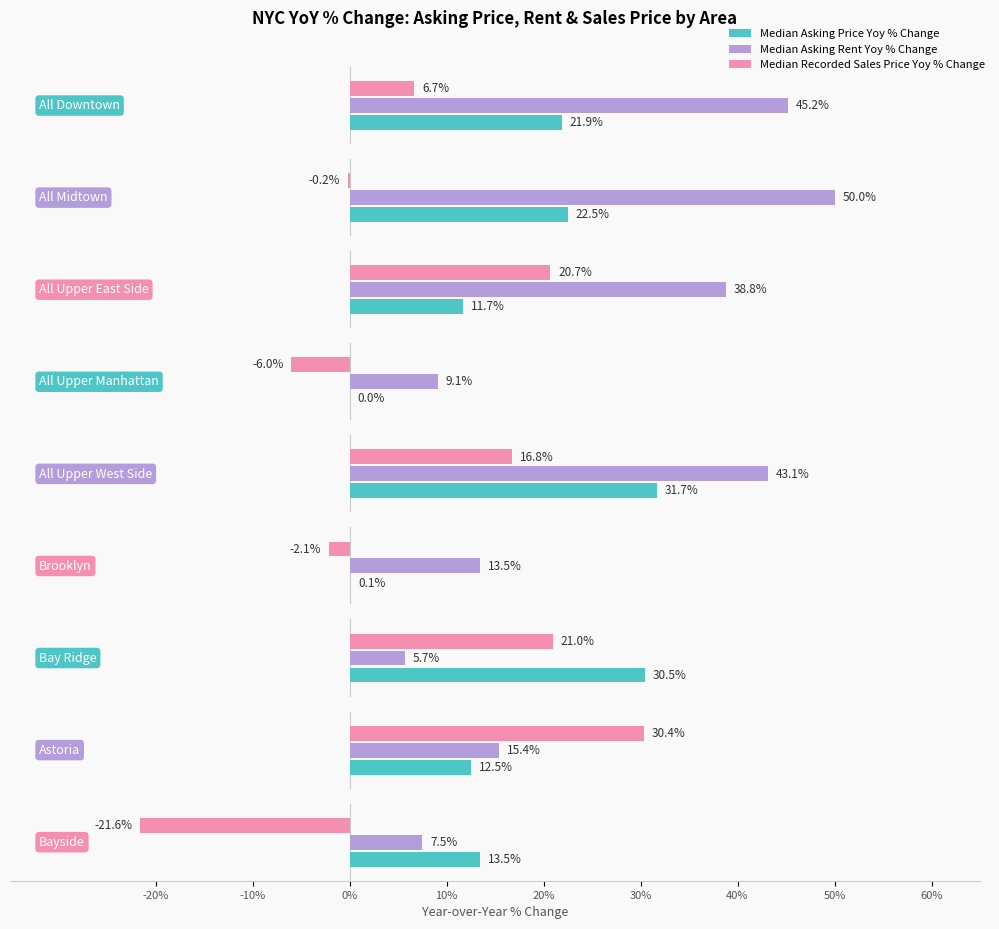

Where is Median Asking Price Yoy % Change nearest to the value 0?

All Upper Manhattan